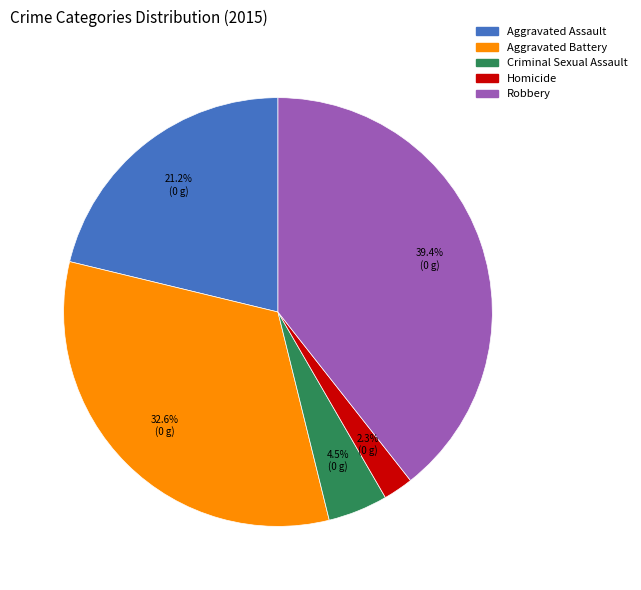

Is there any slice that represents more than half of the pie?

No